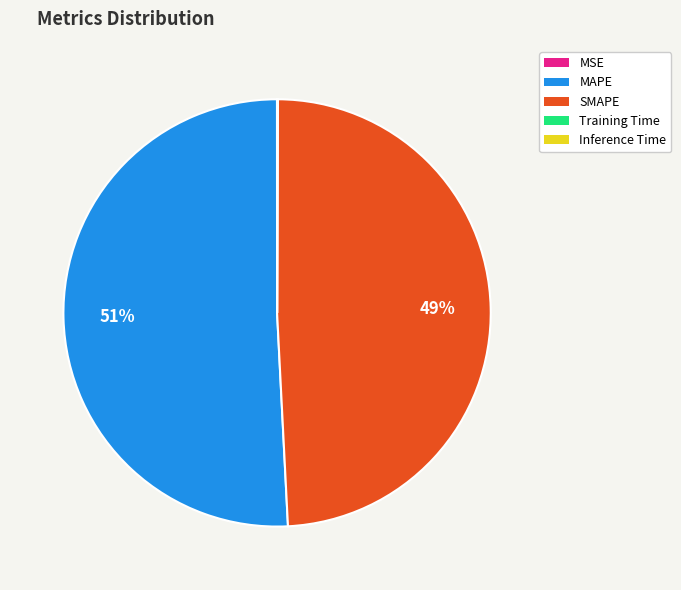

To the nearest percent, what is the difference between the largest and smallest slice percentages?

51%